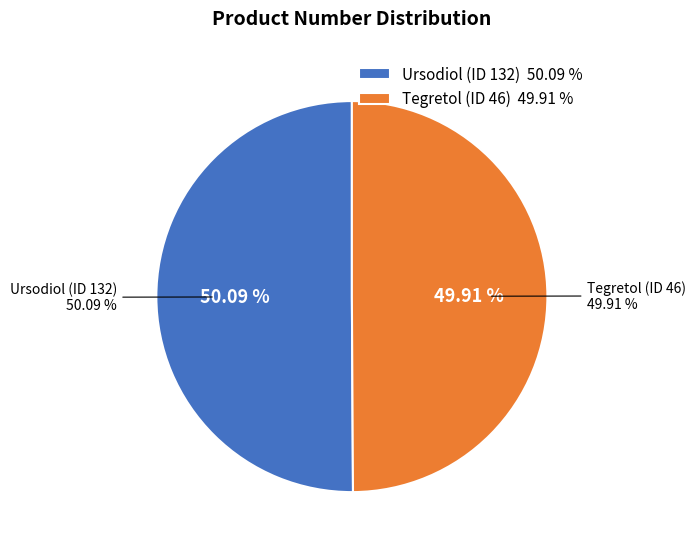

Count the number of slices in the pie.

2